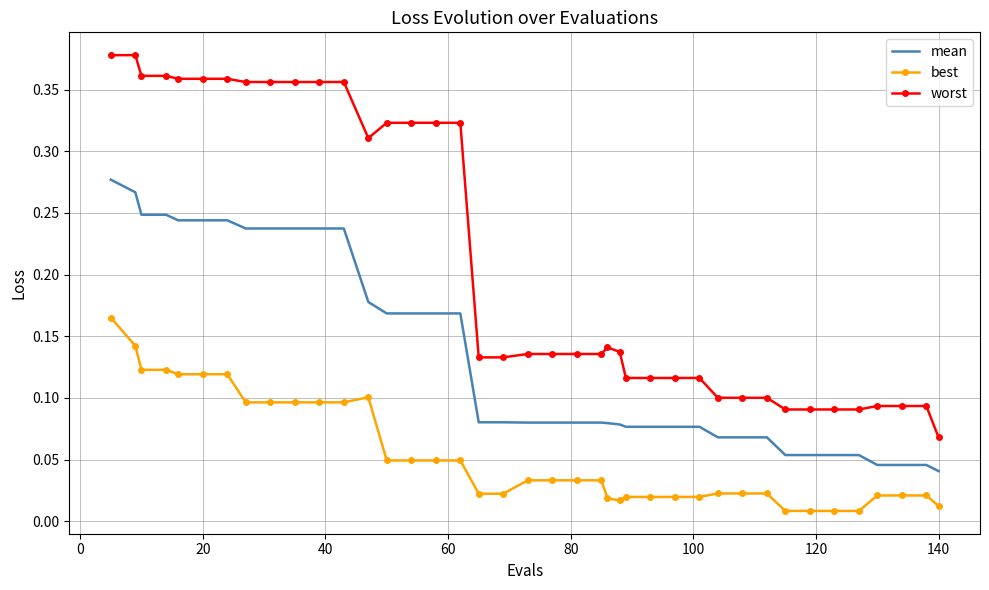

True or false: best and worst cross at least once.

False